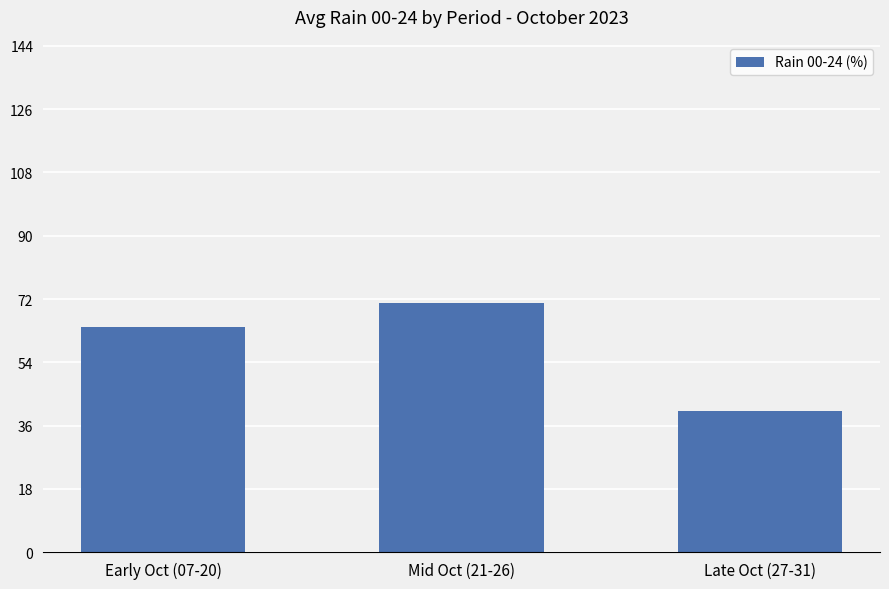

Rank the categories by value from lowest to highest.

Late Oct (27-31), Early Oct (07-20), Mid Oct (21-26)